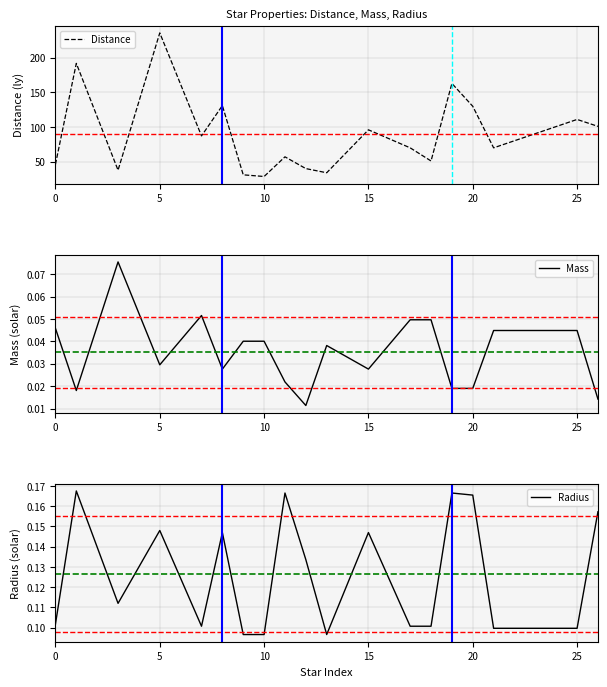

The Distance series shows 96.0 at 15. True or false?

True